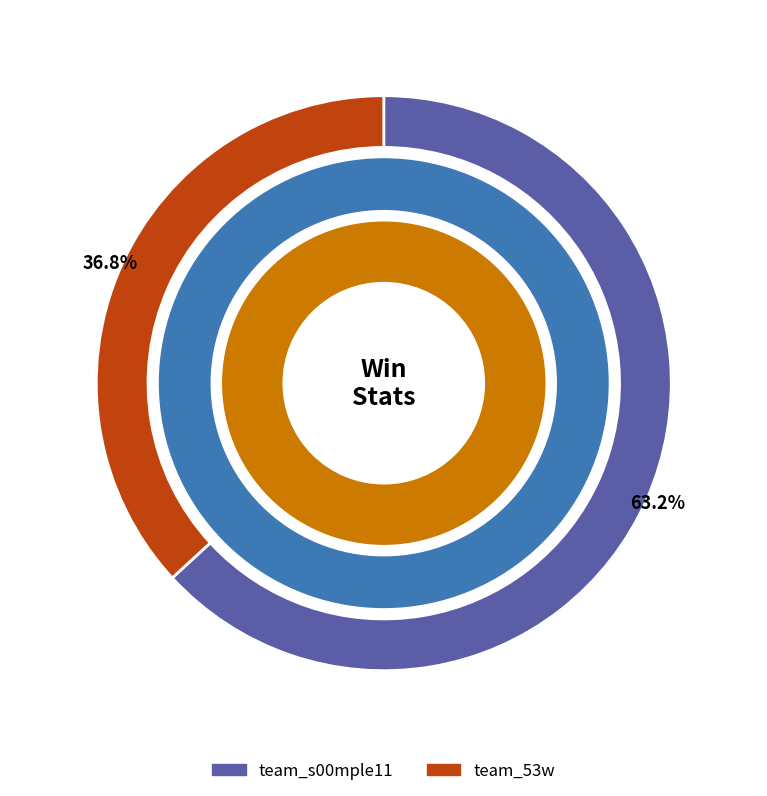

Combined, do team_s00mple11 and team_53w account for over 50%?

Yes